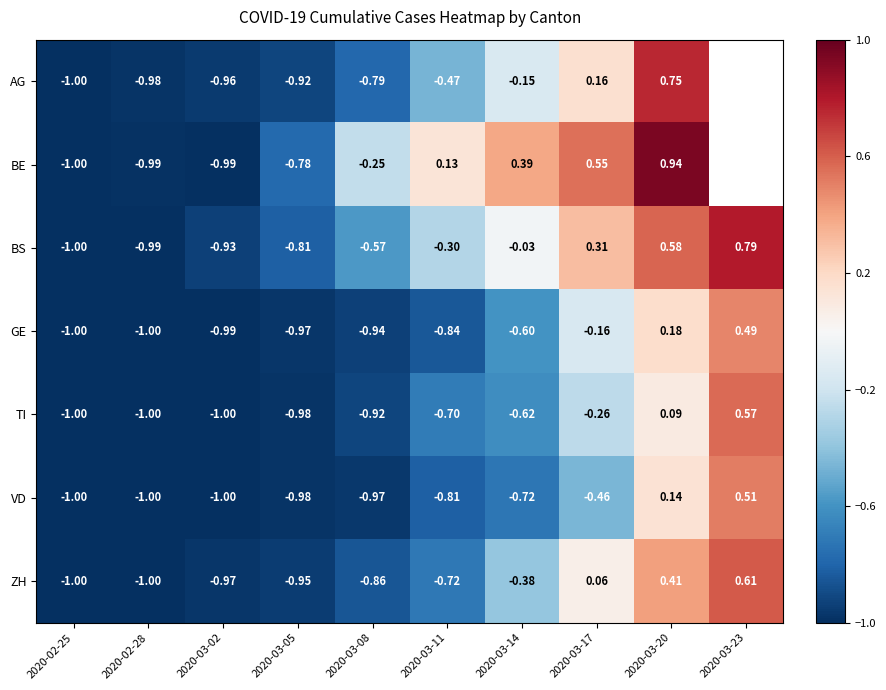

What is the approximate value of VD at 2020-03-02?

-1.0